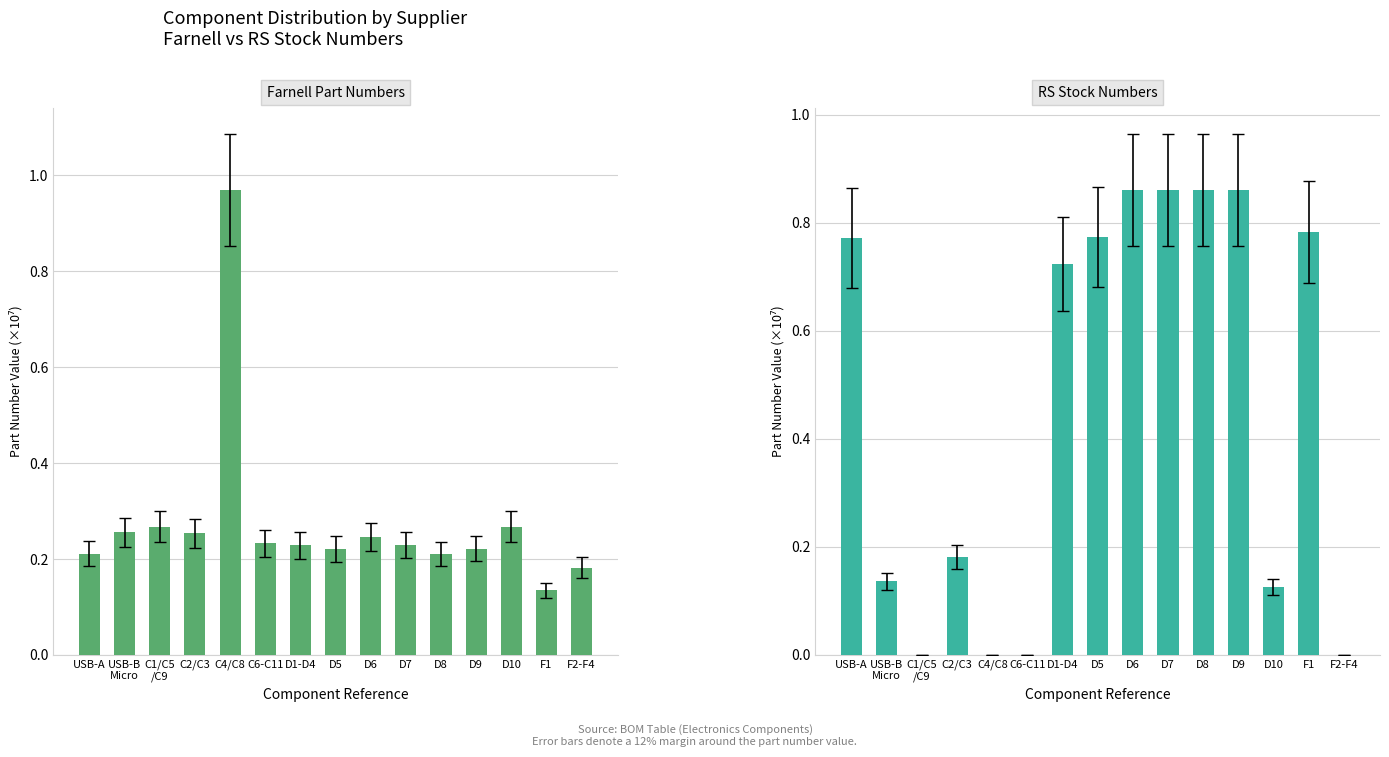

At which label is RS closest to 0?

C1/C5
/C9